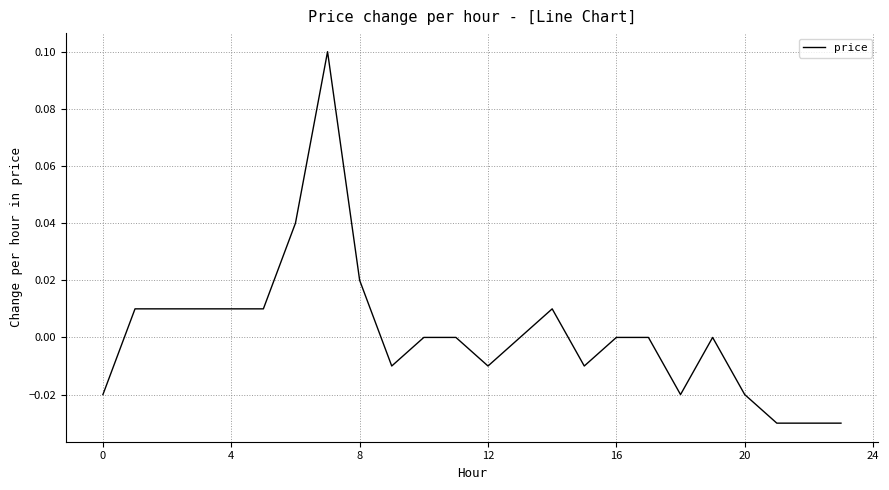

How many points are higher than both their immediate neighbors (excluding endpoints)?

3